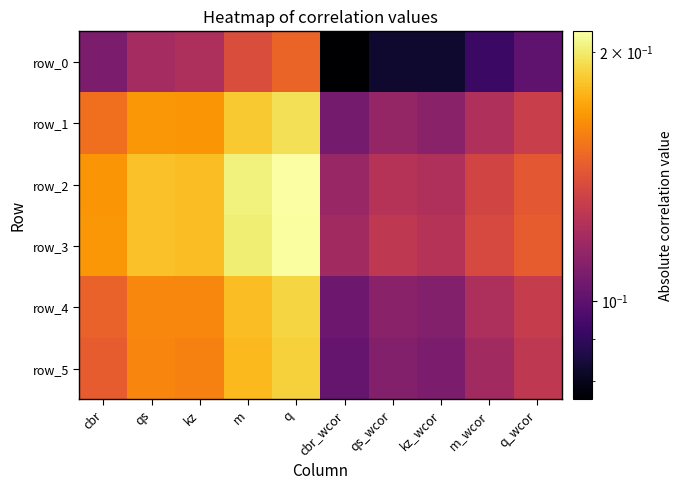

How many categories are shown in the chart?

10